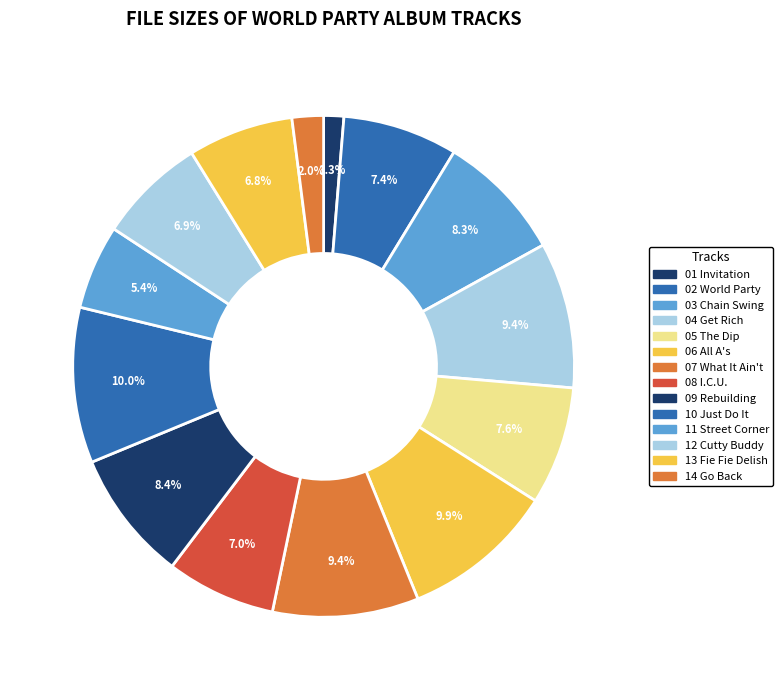

Count the number of slices in the pie.

14